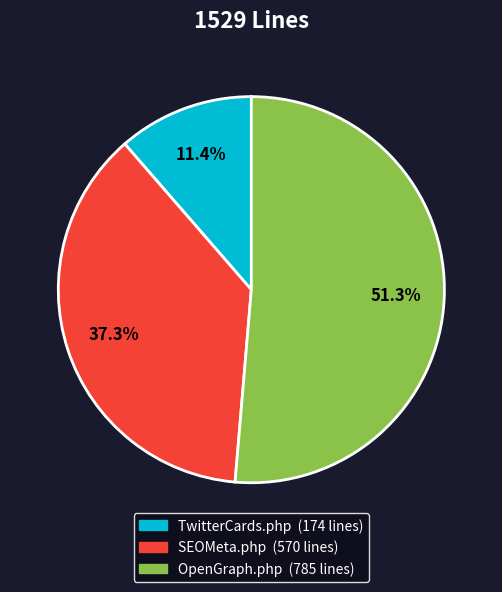

True or false: SEOMeta.php accounts for 28% of the total.

False